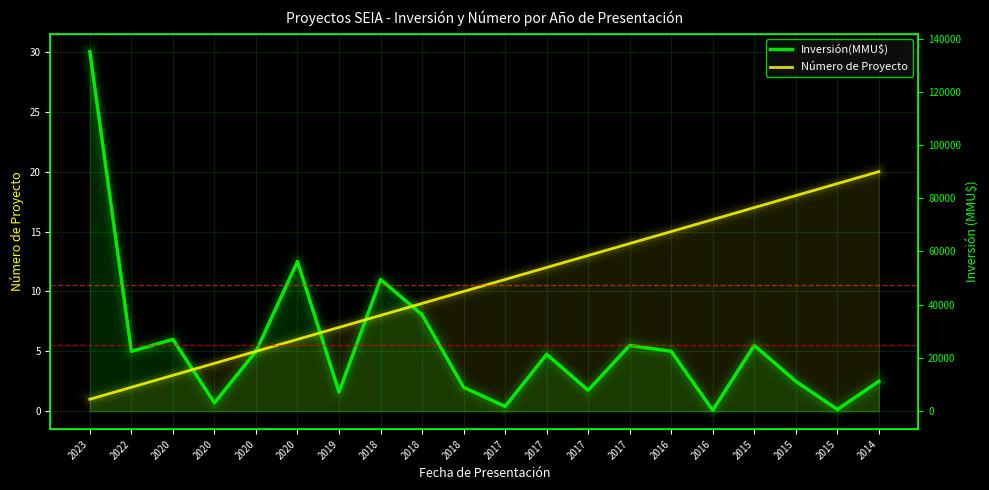

Reading left to right, extract all data points from this chart.

Inversión(MMU$): 30.0	5.0	6.0	0.7	5.0	12.5	1.6	11.0	8.1	2.0	0.4	4.8	1.8	5.5	5.0	0.1	5.5	2.5	0.2	2.5
Número de Proyecto: 1.0	2.0	3.0	4.0	5.0	6.0	7.0	8.0	9.0	10.0	11.0	12.0	13.0	14.0	15.0	16.0	17.0	18.0	19.0	20.0